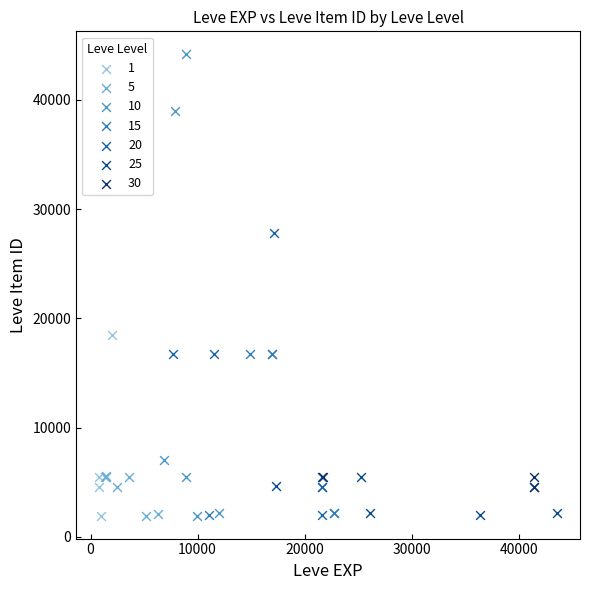

Which series has the largest Y range (max minus min)?

10